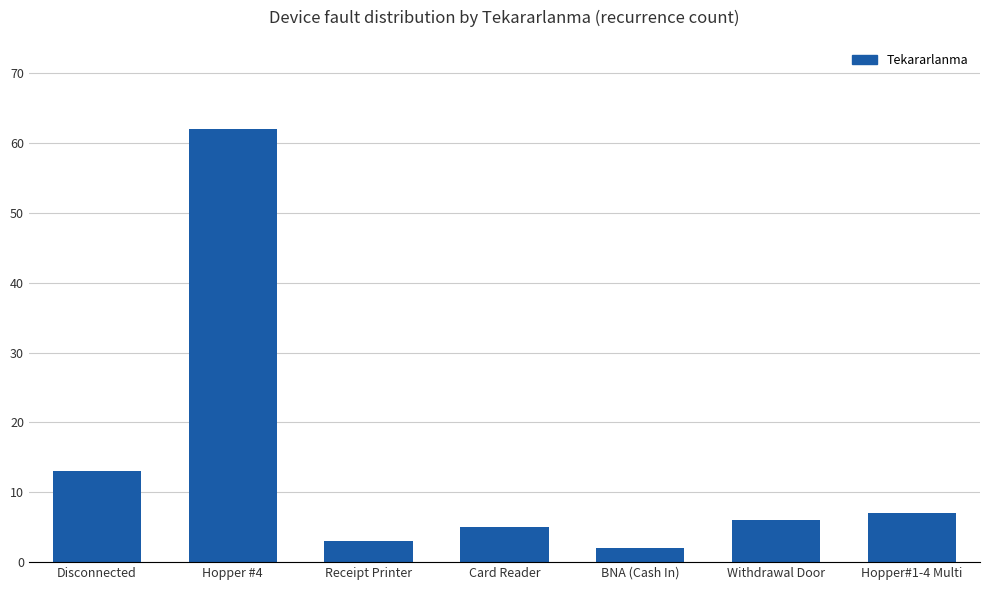

What is the average value?

14